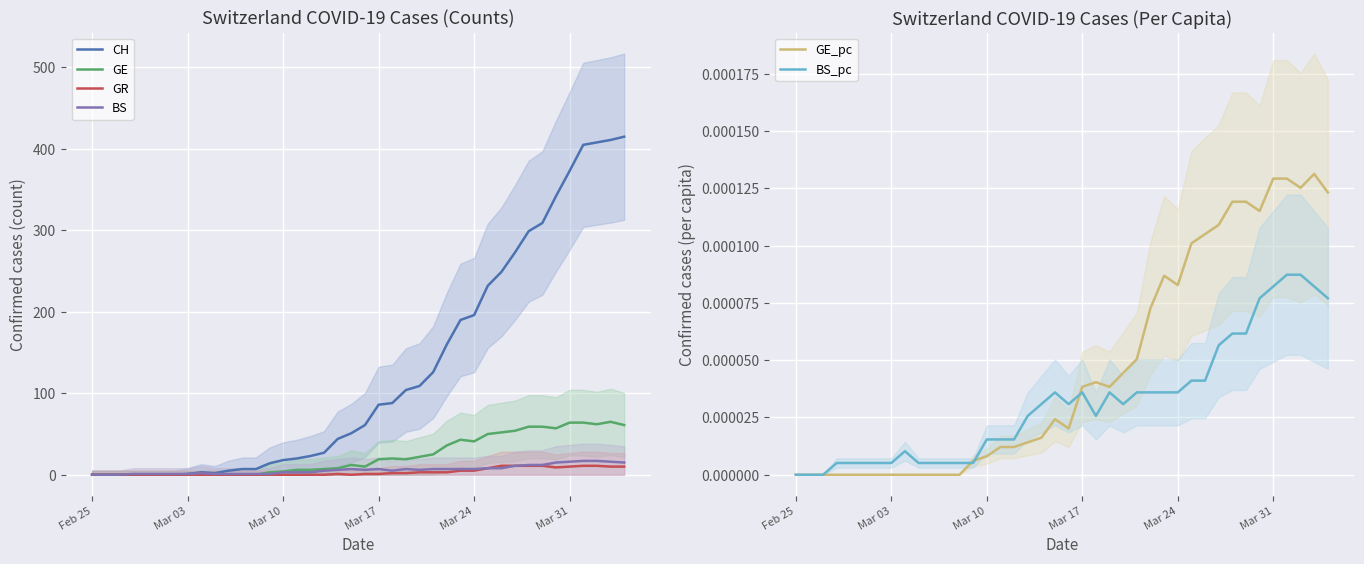

Is this an area chart (filled region under the line)?

No